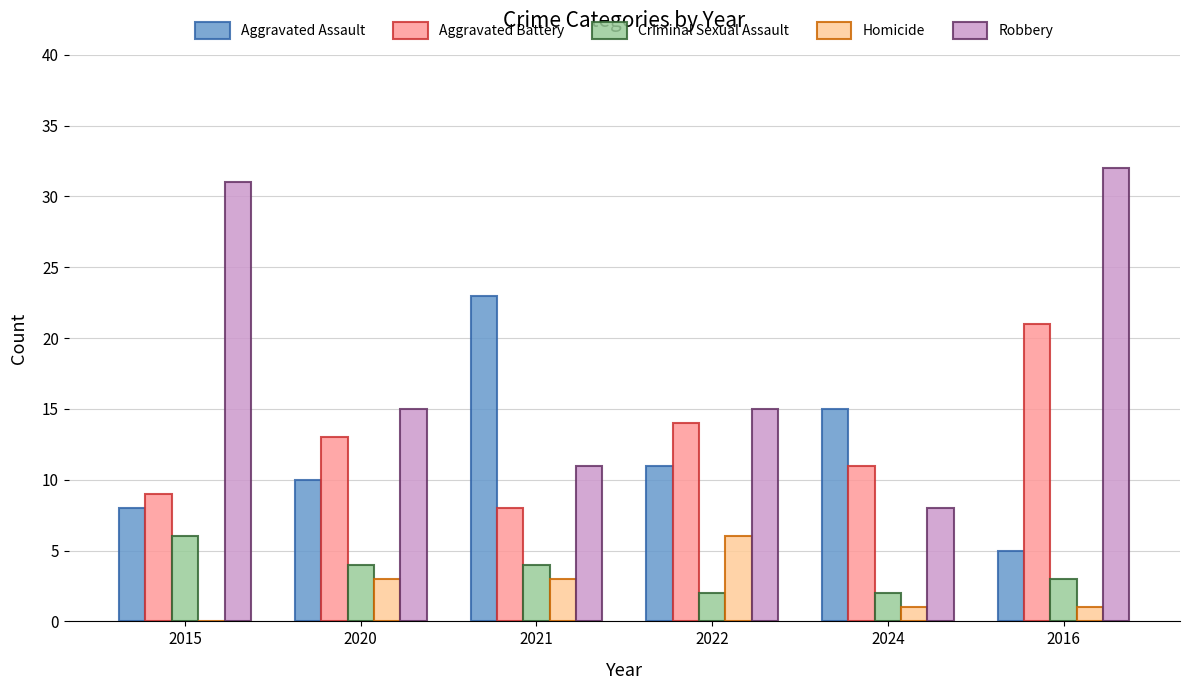

Between 2022 and 2016, which series saw the biggest shift?

Robbery